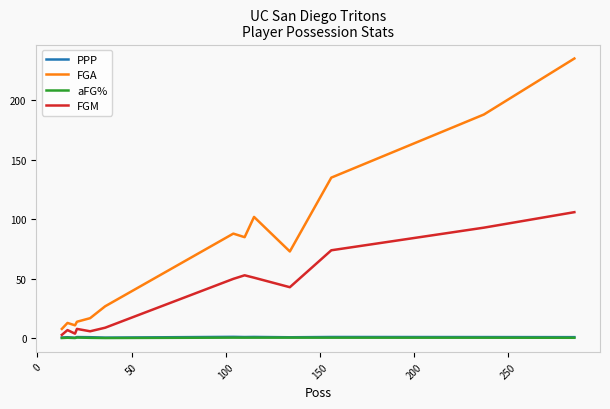

True or false: FGA and PPP cross at least once.

False